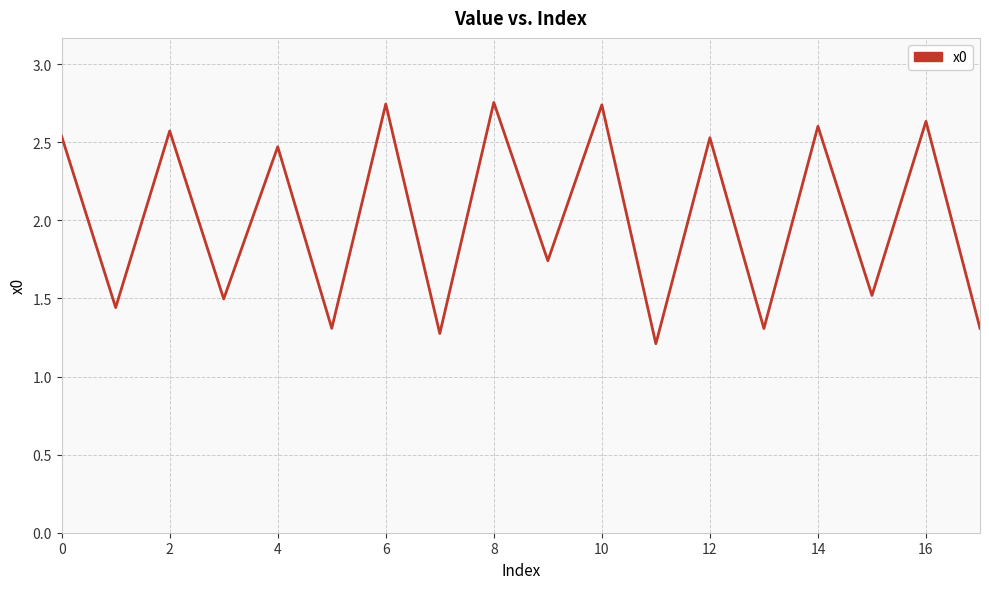

What is the sum of all values?

36.2